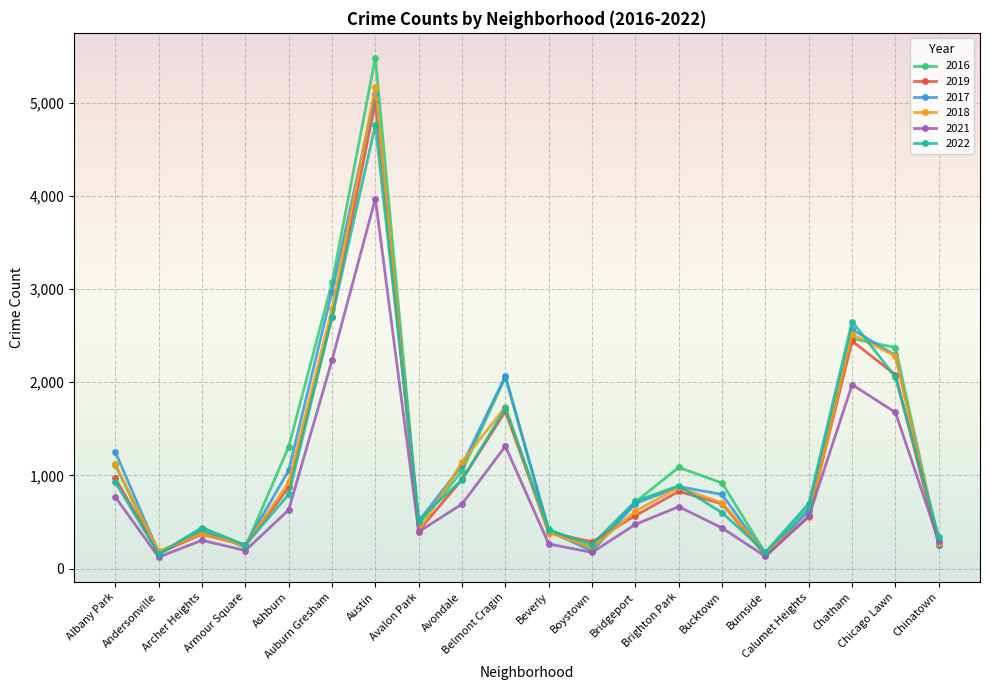

Where is the first local minimum for 2022?

Andersonville